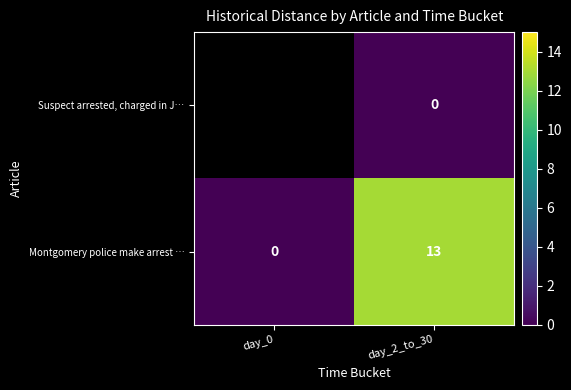

How many positive values does the Montgomery police make arrest … series have?

1